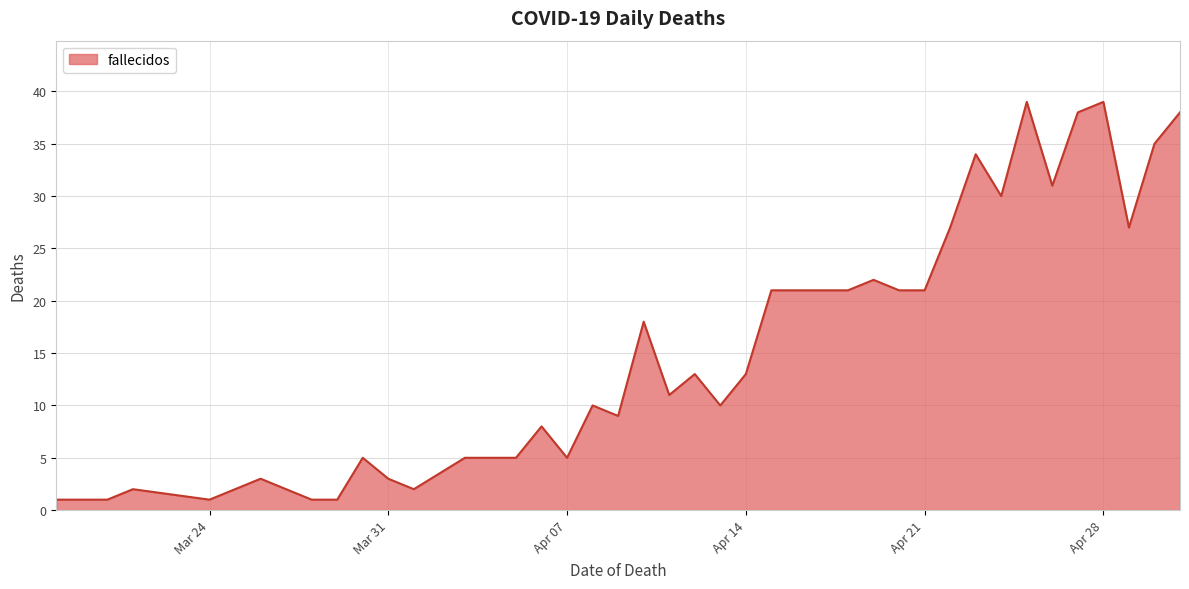

What is the maximum value shown in the chart?

39